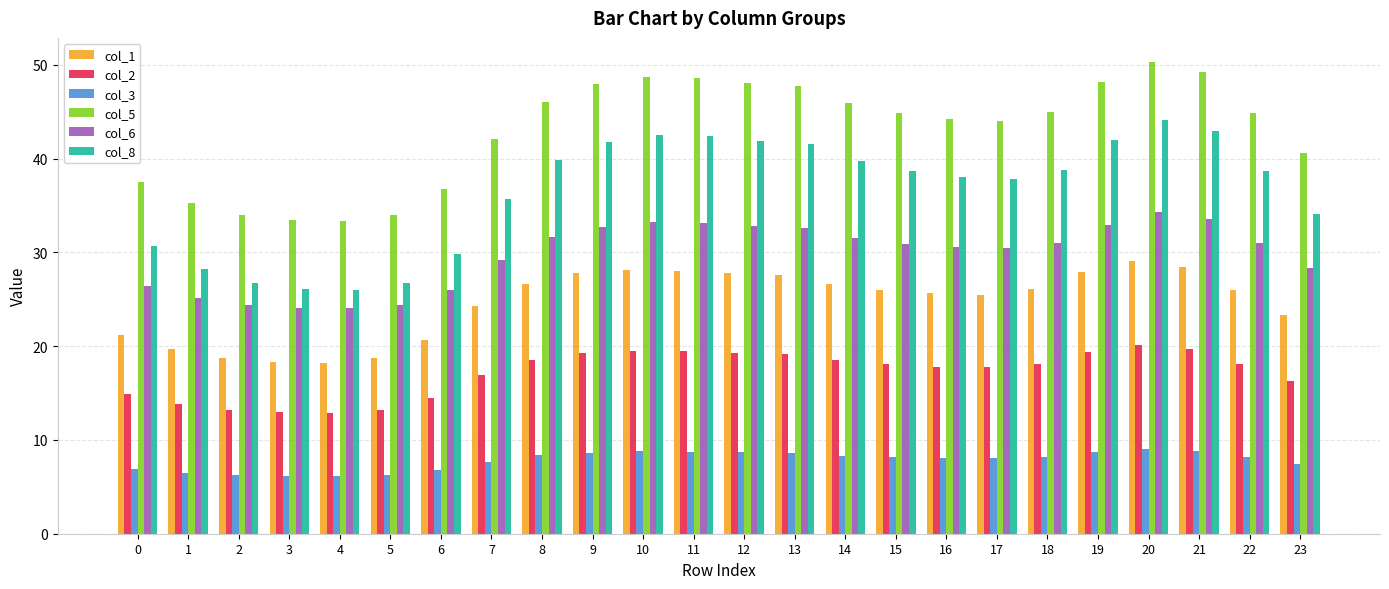

At how many categories does at least one series exceed 10?

24